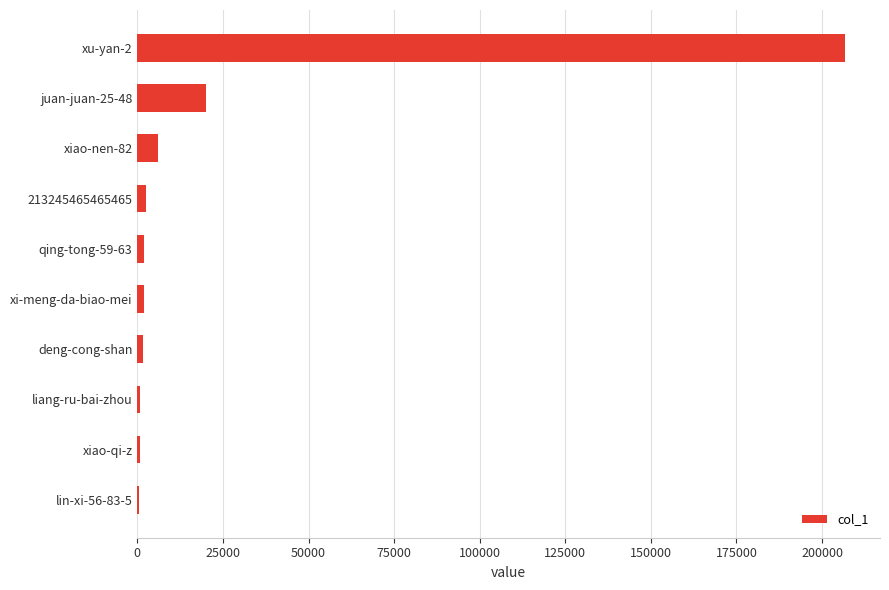

What is the sum of all values?

242734